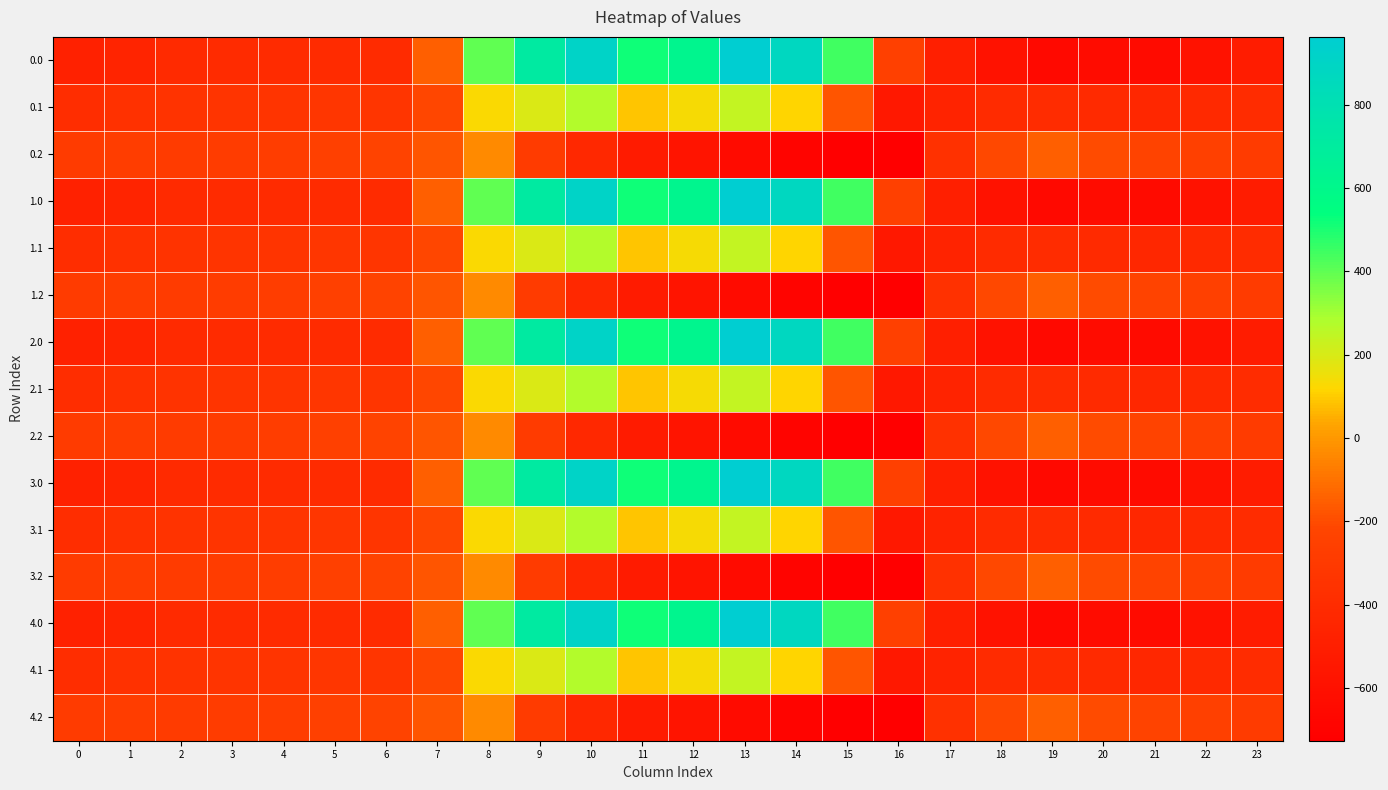

Reading left to right, transcribe all the data shown in this chart.

0.0: 0=-482.0	1=-449.5	2=-410.3	3=-404.4	4=-404.9	5=-403.8	6=-408.0	7=-150.1	8=395.3	9=716.9	10=916.2	11=516.0	12=619.4	13=962.7	14=870.3	15=443.0	16=-250.9	17=-494.8	18=-586.7	19=-649.2	20=-629.9	21=-638.4	22=-592.3	23=-511.3
0.1: 0=-384.6	1=-361.1	2=-347.9	3=-342.7	4=-339.6	5=-325.7	6=-332.2	7=-217.1	8=125.2	9=191.1	10=274.1	11=87.0	12=134.6	13=241.5	14=113.7	15=-173.1	16=-547.3	17=-466.6	18=-405.4	19=-400.2	20=-414.5	21=-432.4	22=-419.9	23=-399.4
0.2: 0=-287.1	1=-272.7	2=-285.5	3=-281.0	4=-274.4	5=-245.0	6=-228.8	7=-176.6	8=-35.3	9=-288.5	10=-423.5	11=-520.6	12=-571.2	13=-640.4	14=-687.4	15=-725.8	16=-726.6	17=-362.4	18=-210.0	19=-151.0	20=-199.2	21=-226.4	22=-247.4	23=-287.5
1.0: 0=-482.0	1=-449.5	2=-410.3	3=-404.4	4=-404.9	5=-403.8	6=-408.0	7=-150.1	8=395.3	9=716.9	10=916.2	11=516.0	12=619.4	13=962.7	14=870.3	15=443.0	16=-250.9	17=-494.8	18=-586.7	19=-649.2	20=-629.9	21=-638.4	22=-592.3	23=-511.3
1.1: 0=-384.6	1=-361.1	2=-347.9	3=-342.7	4=-339.6	5=-325.7	6=-332.2	7=-217.1	8=125.2	9=191.1	10=274.1	11=87.0	12=134.6	13=241.5	14=113.7	15=-173.1	16=-547.3	17=-466.6	18=-405.4	19=-400.2	20=-414.5	21=-432.4	22=-419.9	23=-399.4
1.2: 0=-287.1	1=-272.7	2=-285.5	3=-281.0	4=-274.4	5=-245.0	6=-228.8	7=-176.6	8=-35.3	9=-288.5	10=-423.5	11=-520.6	12=-571.2	13=-640.4	14=-687.4	15=-725.8	16=-726.6	17=-362.4	18=-210.0	19=-151.0	20=-199.2	21=-226.4	22=-247.4	23=-287.5
2.0: 0=-482.0	1=-449.5	2=-410.3	3=-404.4	4=-404.9	5=-403.8	6=-408.0	7=-150.1	8=395.3	9=716.9	10=916.2	11=516.0	12=619.4	13=962.7	14=870.3	15=443.0	16=-250.9	17=-494.8	18=-586.7	19=-649.2	20=-629.9	21=-638.4	22=-592.3	23=-511.3
2.1: 0=-384.6	1=-361.1	2=-347.9	3=-342.7	4=-339.6	5=-325.7	6=-332.2	7=-217.1	8=125.2	9=191.1	10=274.1	11=87.0	12=134.6	13=241.5	14=113.7	15=-173.1	16=-547.3	17=-466.6	18=-405.4	19=-400.2	20=-414.5	21=-432.4	22=-419.9	23=-399.4
2.2: 0=-287.1	1=-272.7	2=-285.5	3=-281.0	4=-274.4	5=-245.0	6=-228.8	7=-176.6	8=-35.3	9=-288.5	10=-423.5	11=-520.6	12=-571.2	13=-640.4	14=-687.4	15=-725.8	16=-726.6	17=-362.4	18=-210.0	19=-151.0	20=-199.2	21=-226.4	22=-247.4	23=-287.5
3.0: 0=-482.0	1=-449.5	2=-410.3	3=-404.4	4=-404.9	5=-403.8	6=-408.0	7=-150.1	8=395.3	9=716.9	10=916.2	11=516.0	12=619.4	13=962.7	14=870.3	15=443.0	16=-250.9	17=-494.8	18=-586.7	19=-649.2	20=-629.9	21=-638.4	22=-592.3	23=-511.3
3.1: 0=-384.6	1=-361.1	2=-347.9	3=-342.7	4=-339.6	5=-325.7	6=-332.2	7=-217.1	8=125.2	9=191.1	10=274.1	11=87.0	12=134.6	13=241.5	14=113.7	15=-173.1	16=-547.3	17=-466.6	18=-405.4	19=-400.2	20=-414.5	21=-432.4	22=-419.9	23=-399.4
3.2: 0=-287.1	1=-272.7	2=-285.5	3=-281.0	4=-274.4	5=-245.0	6=-228.8	7=-176.6	8=-35.3	9=-288.5	10=-423.5	11=-520.6	12=-571.2	13=-640.4	14=-687.4	15=-725.8	16=-726.6	17=-362.4	18=-210.0	19=-151.0	20=-199.2	21=-226.4	22=-247.4	23=-287.5
4.0: 0=-482.0	1=-449.5	2=-410.3	3=-404.4	4=-404.9	5=-403.8	6=-408.0	7=-150.1	8=395.3	9=716.9	10=916.2	11=516.0	12=619.4	13=962.7	14=870.3	15=443.0	16=-250.9	17=-494.8	18=-586.7	19=-649.2	20=-629.9	21=-638.4	22=-592.3	23=-511.3
4.1: 0=-384.6	1=-361.1	2=-347.9	3=-342.7	4=-339.6	5=-325.7	6=-332.2	7=-217.1	8=125.2	9=191.1	10=274.1	11=87.0	12=134.6	13=241.5	14=113.7	15=-173.1	16=-547.3	17=-466.6	18=-405.4	19=-400.2	20=-414.5	21=-432.4	22=-419.9	23=-399.4
4.2: 0=-287.1	1=-272.7	2=-285.5	3=-281.0	4=-274.4	5=-245.0	6=-228.8	7=-176.6	8=-35.3	9=-288.5	10=-423.5	11=-520.6	12=-571.2	13=-640.4	14=-687.4	15=-725.8	16=-726.6	17=-362.4	18=-210.0	19=-151.0	20=-199.2	21=-226.4	22=-247.4	23=-287.5